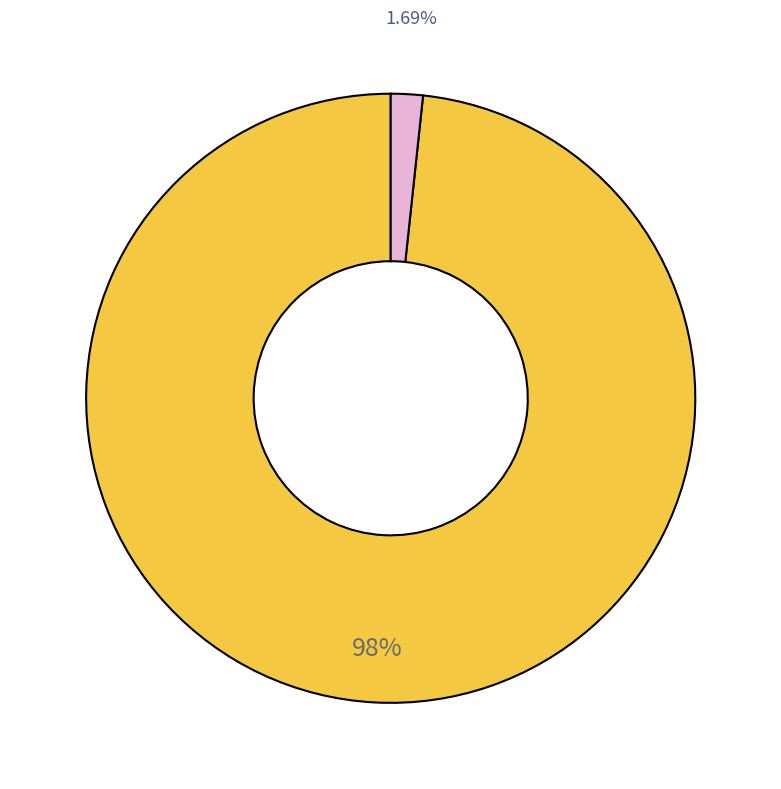

Is there any slice that represents more than half of the pie?

Yes